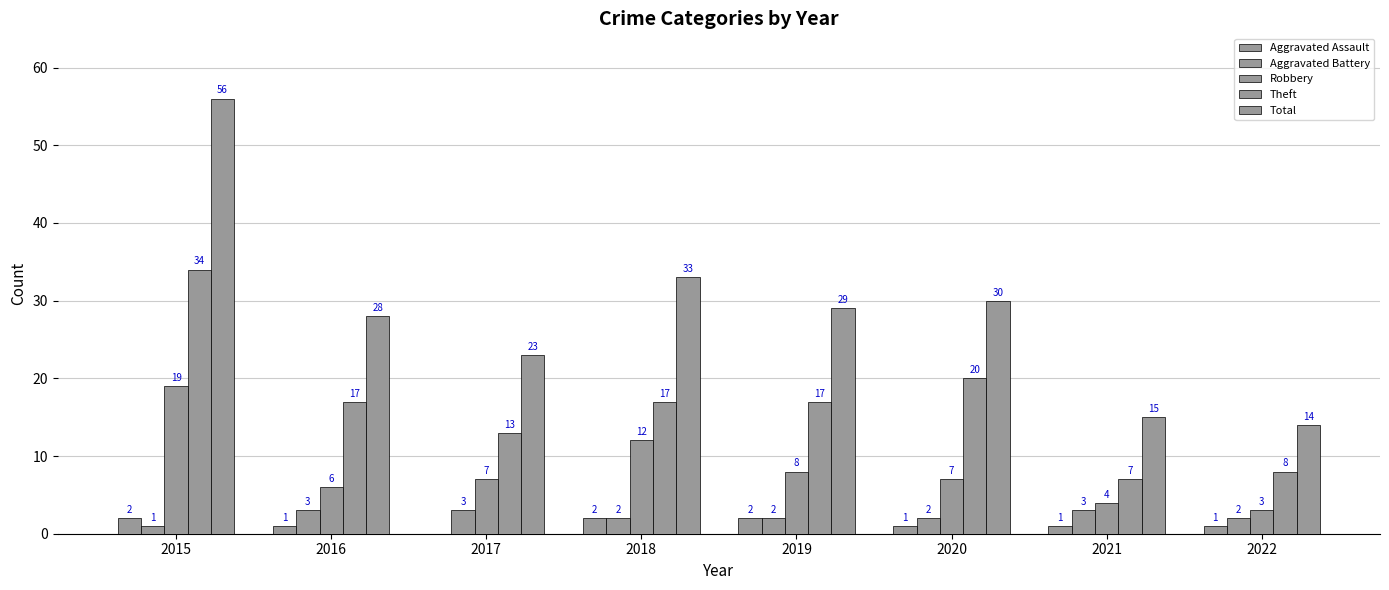

Reading left to right, list all the values displayed in this chart.

Aggravated Assault: 2015=2	2016=1	2017=0	2018=2	2019=2	2020=1	2021=1	2022=1
Aggravated Battery: 2015=1	2016=3	2017=3	2018=2	2019=2	2020=2	2021=3	2022=2
Robbery: 2015=19	2016=6	2017=7	2018=12	2019=8	2020=7	2021=4	2022=3
Theft: 2015=34	2016=17	2017=13	2018=17	2019=17	2020=20	2021=7	2022=8
Total: 2015=56	2016=28	2017=23	2018=33	2019=29	2020=30	2021=15	2022=14